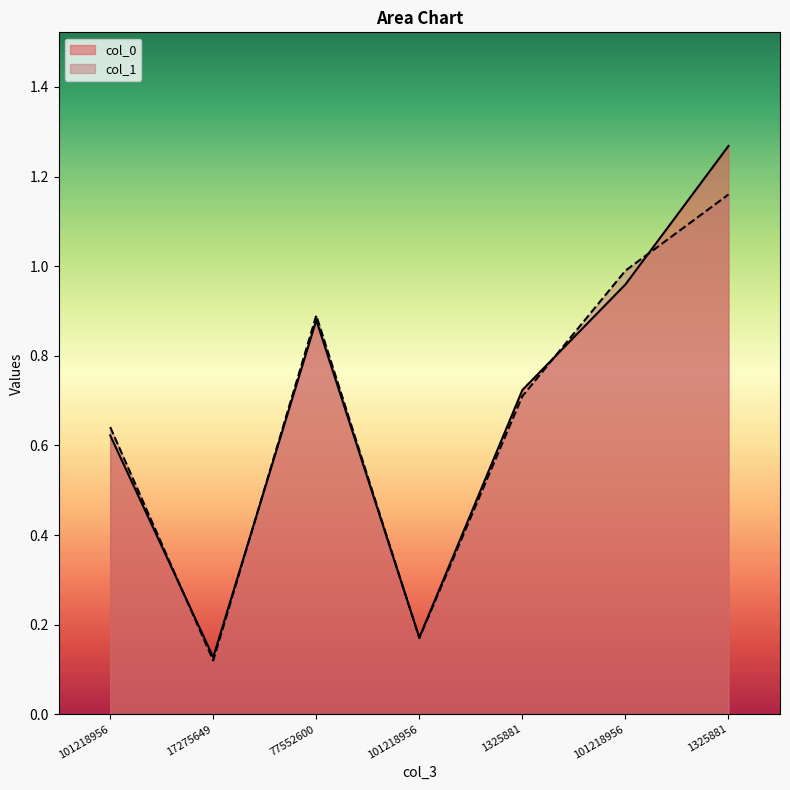

Which has a higher value, 101218956 or 1325881?

1325881